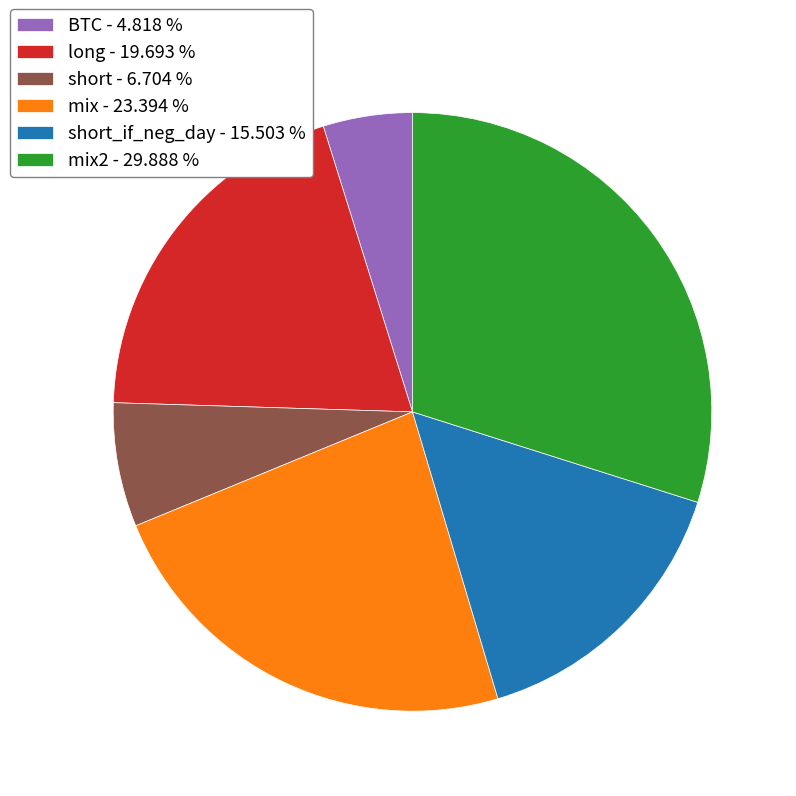

Which slice is the smallest?

BTC - 4.818 %